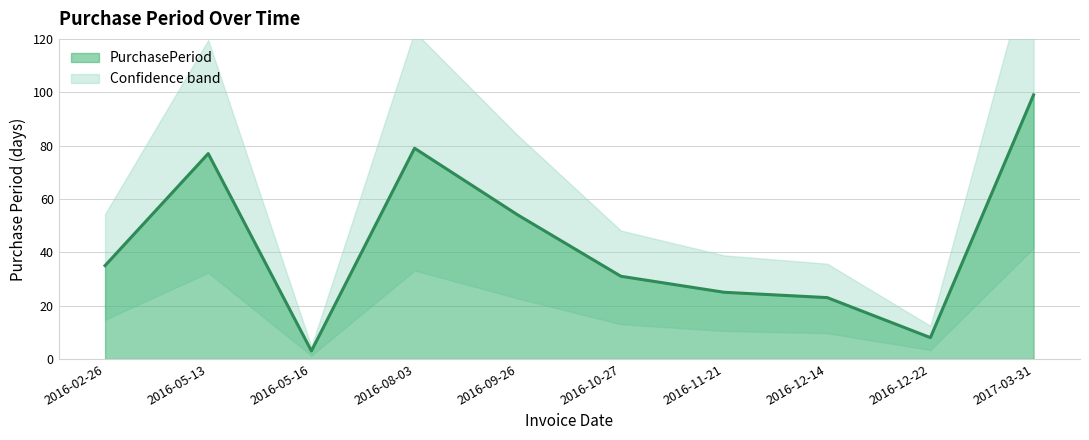

The value at 2016-02-26 is 35. True or false?

True